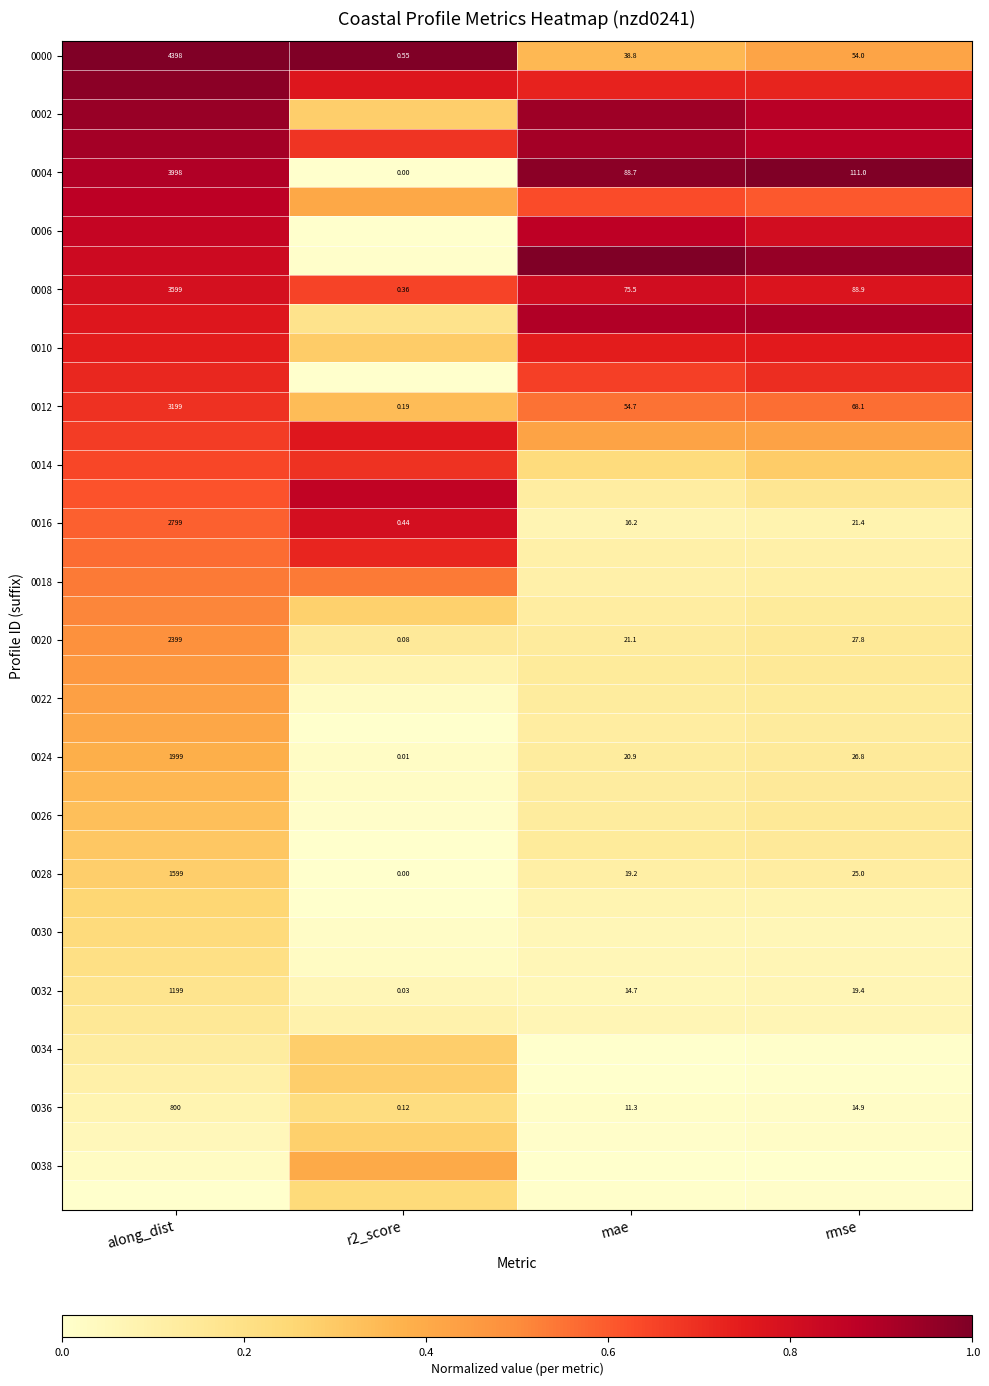

Which category has the highest value in the 0036 series?

along_dist